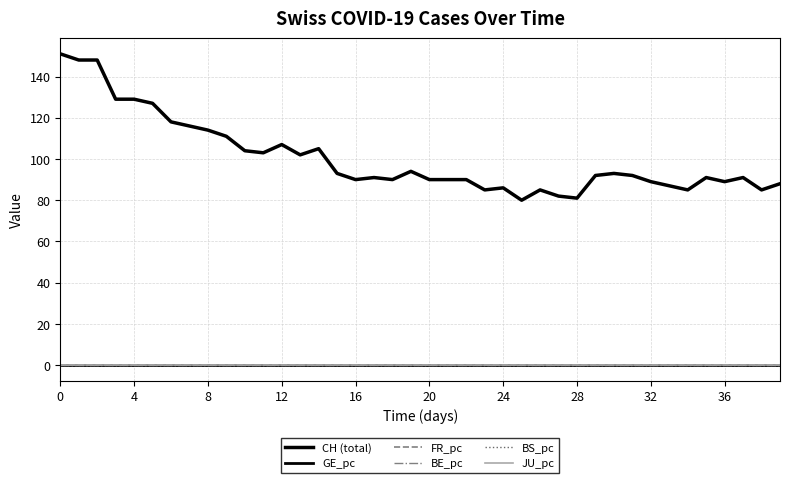

What is the label of the 31st point from the left?

30